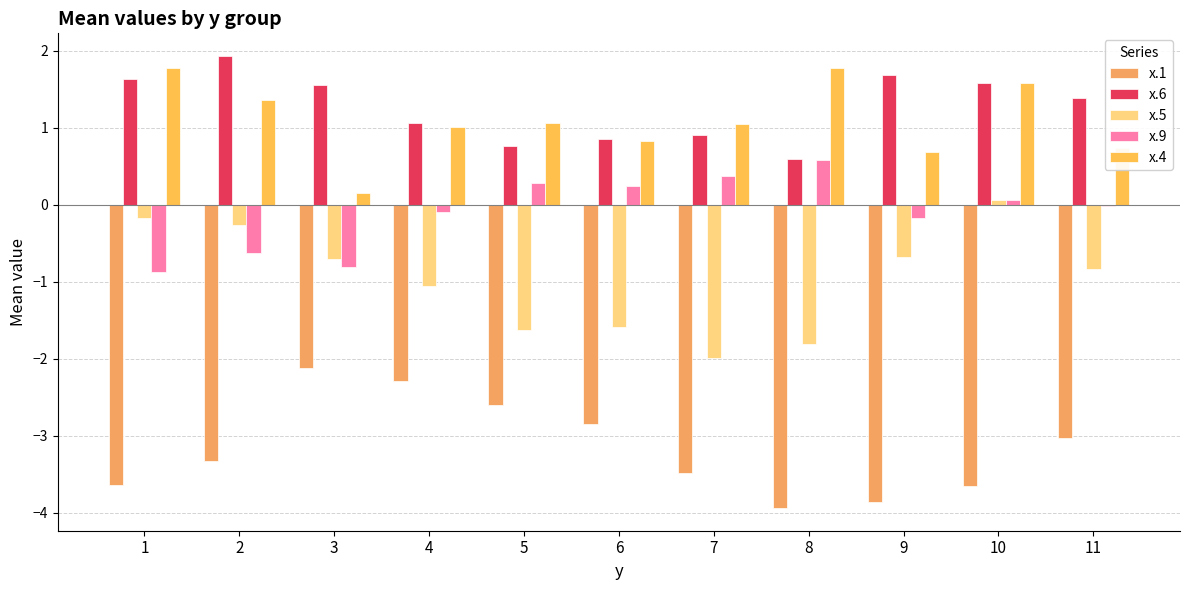

List the series in order of their peak value, highest first.

x.6, x.4, x.9, x.5, x.1